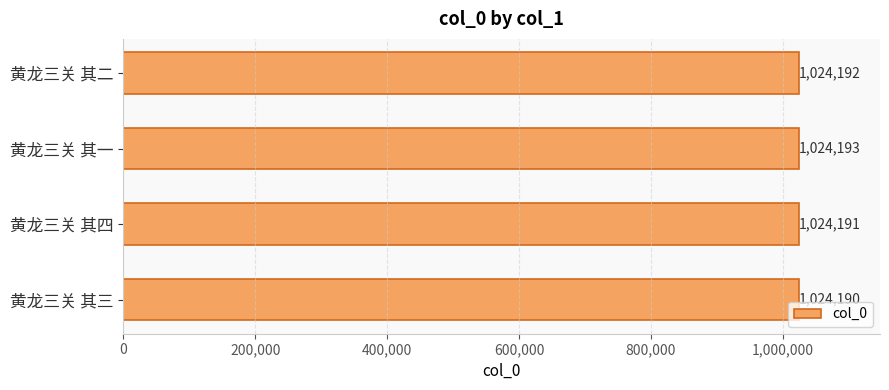

What is the difference between the maximum and minimum values?

3